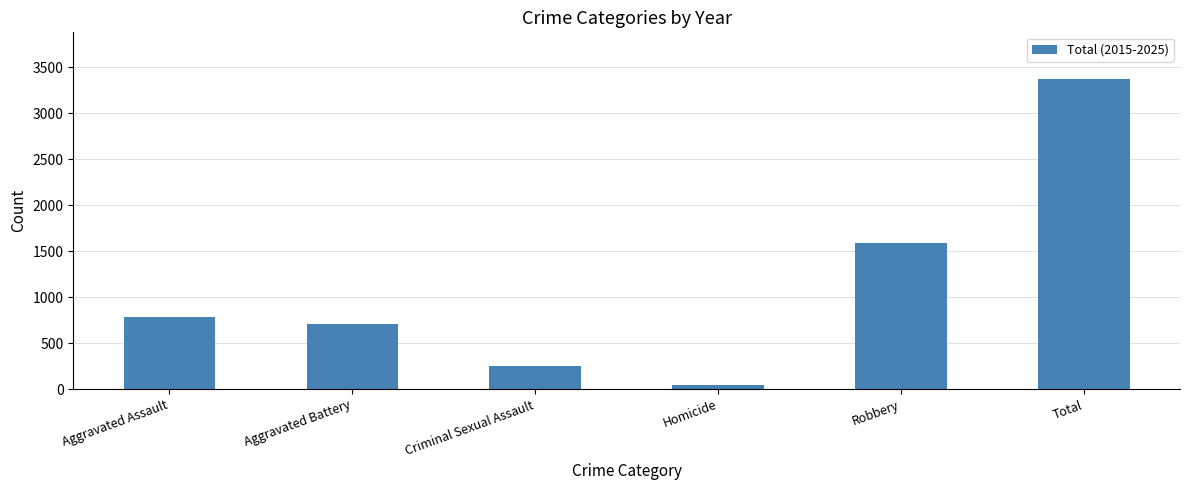

What is the label of the 6th bar from the left?

Total